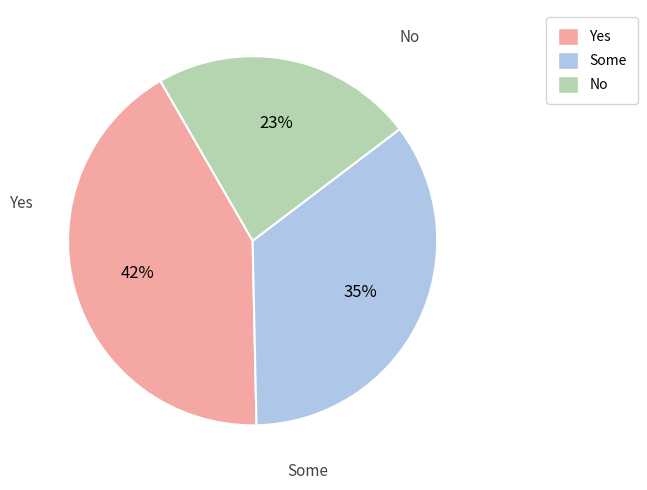

To the nearest percent, what is the difference between the largest and smallest slice percentages?

19%